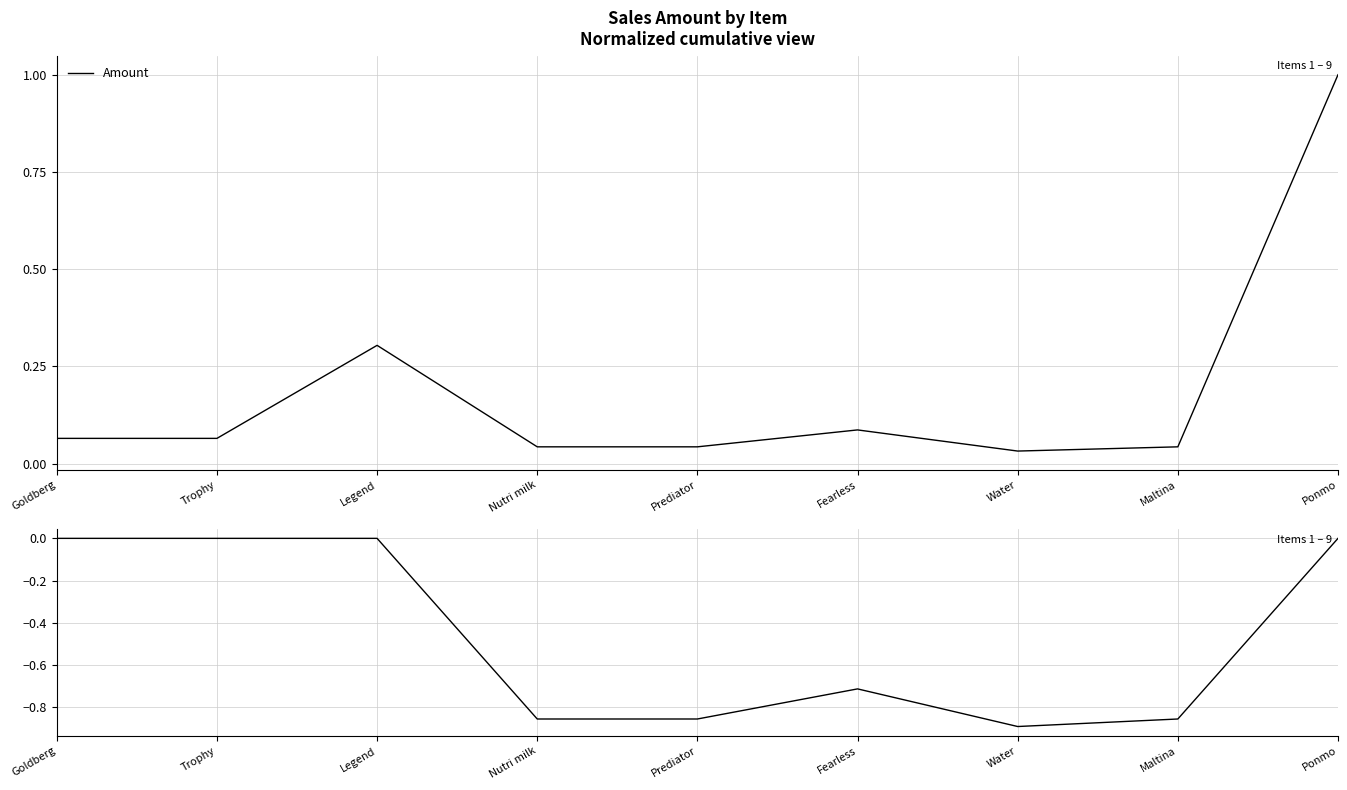

Reading left to right, list all the values displayed in this chart.

Amount: 0.1	0.1	0.3	0.0	0.0	0.1	0.0	0.0	1.0
Drawdown: 0.0	0.0	0.0	-0.9	-0.9	-0.7	-0.9	-0.9	0.0